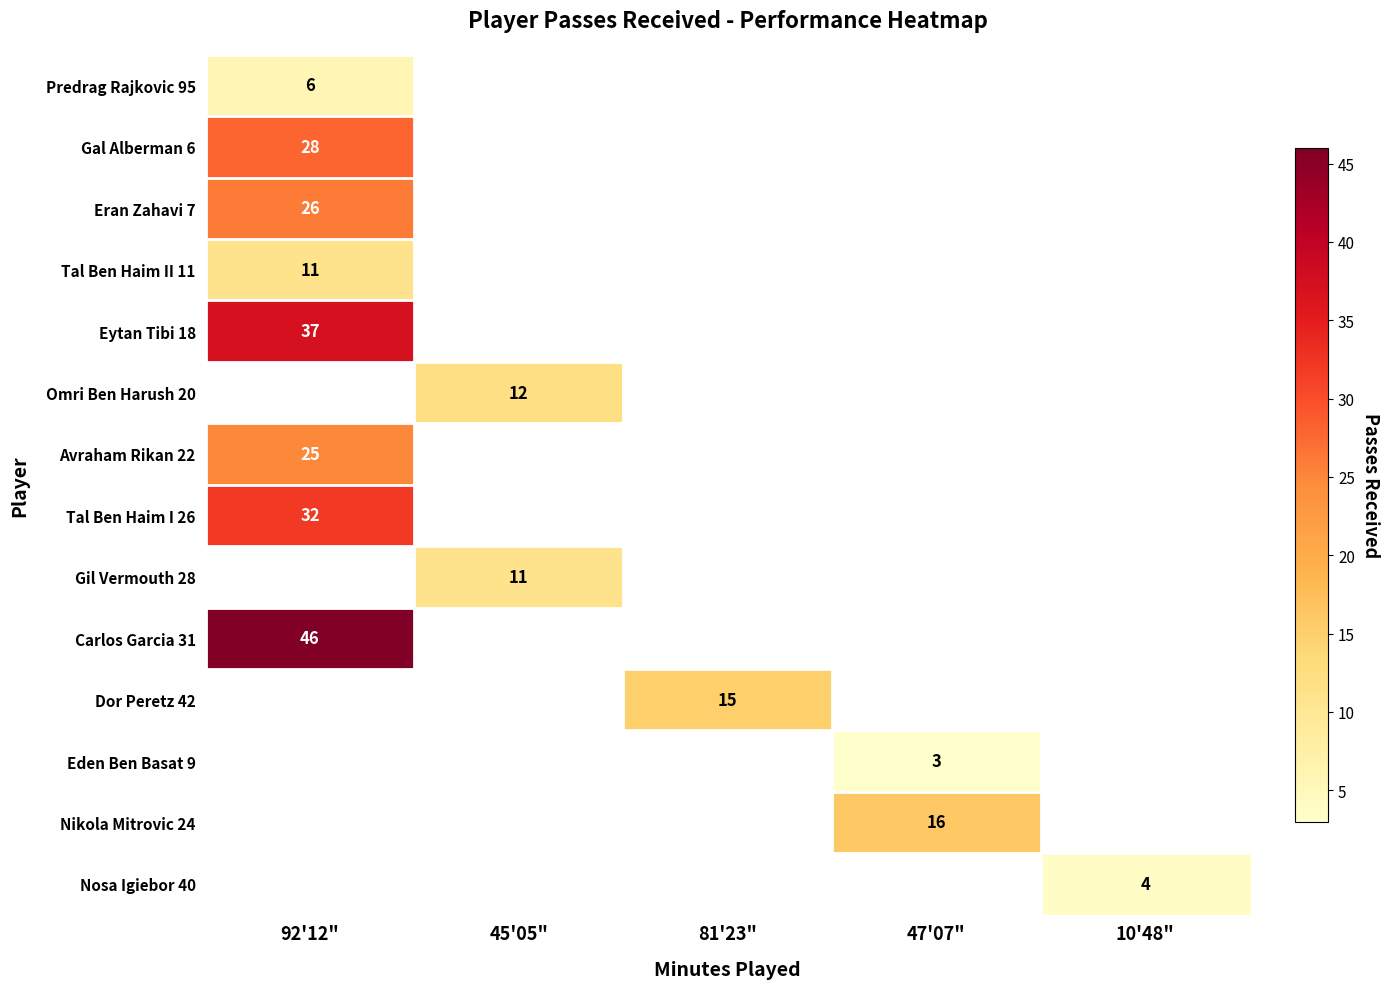

True or false: Gil Vermouth 28 has a value of 3 at 45'05".

False